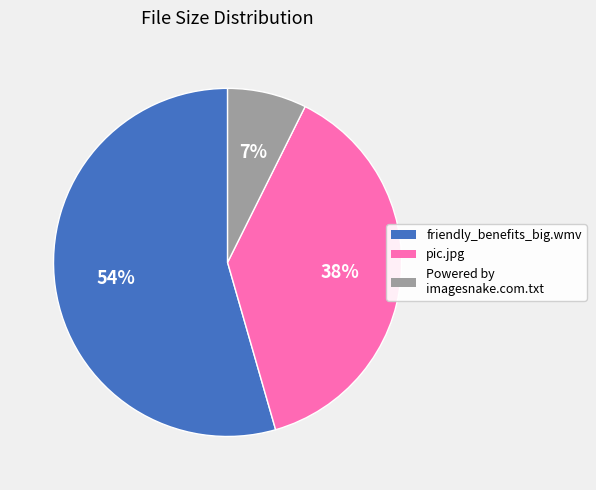

To the nearest percent, what is the difference between the pic.jpg and Powered by imagesnake.com.txt slice percentages?

31%